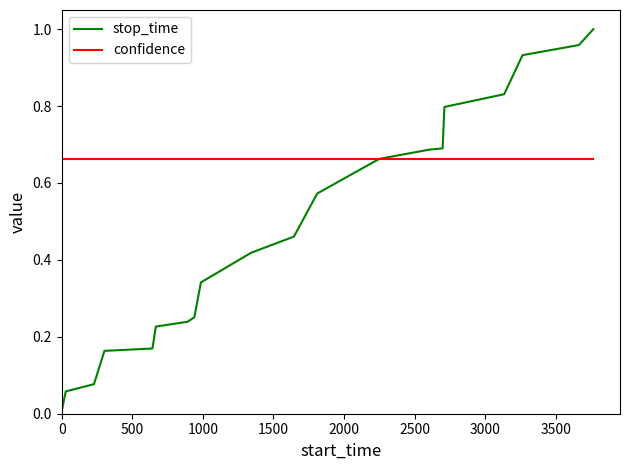

Is this an area chart (filled region under the line)?

No